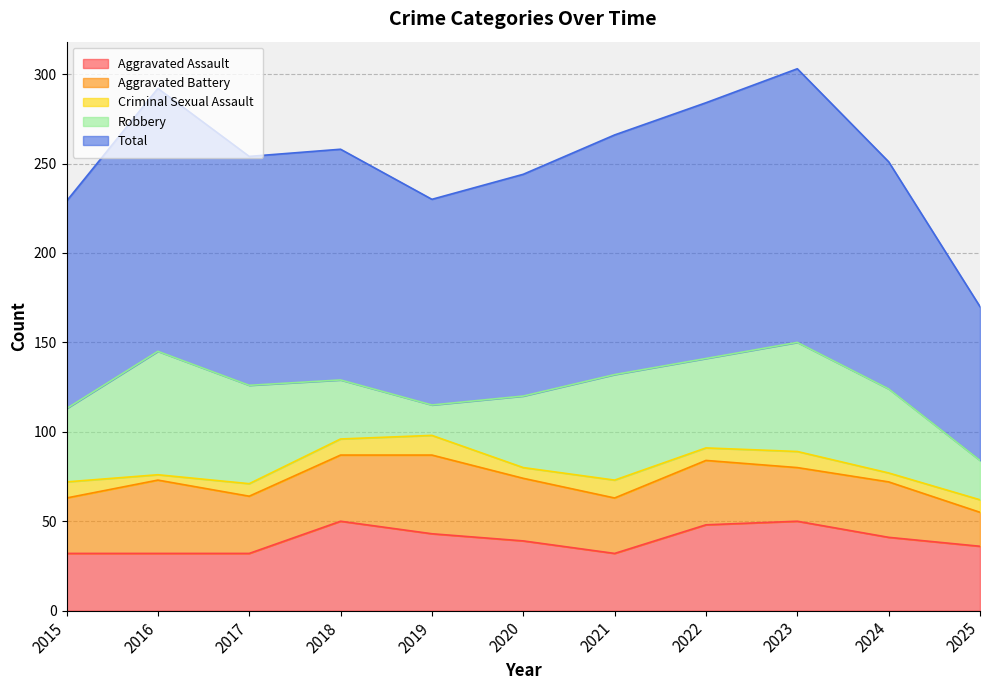

Rank the series at 2025 from lowest to highest value.

Criminal Sexual Assault, Aggravated Battery, Robbery, Aggravated Assault, Total